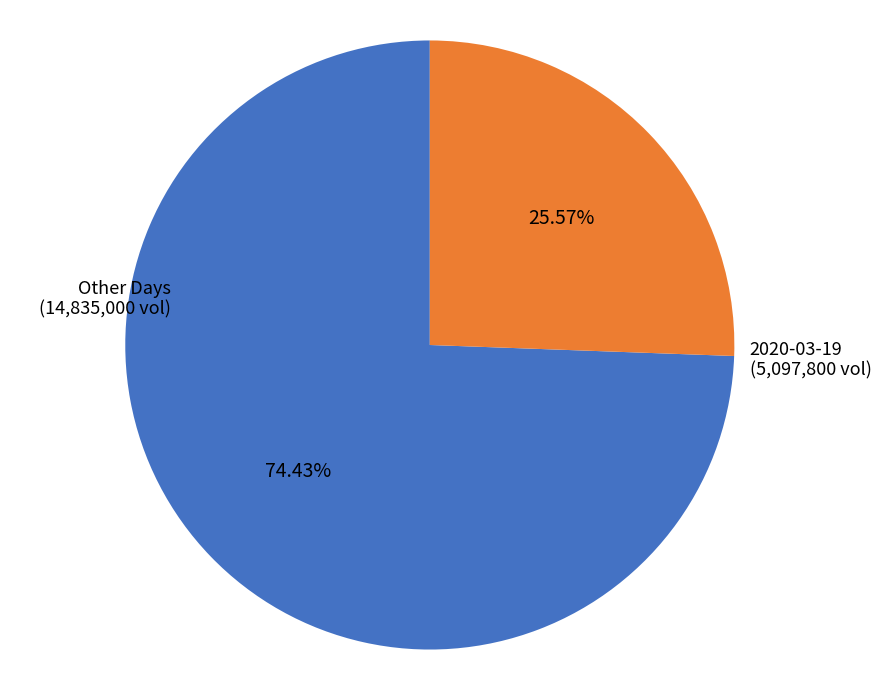

How many segments does this pie chart have?

2